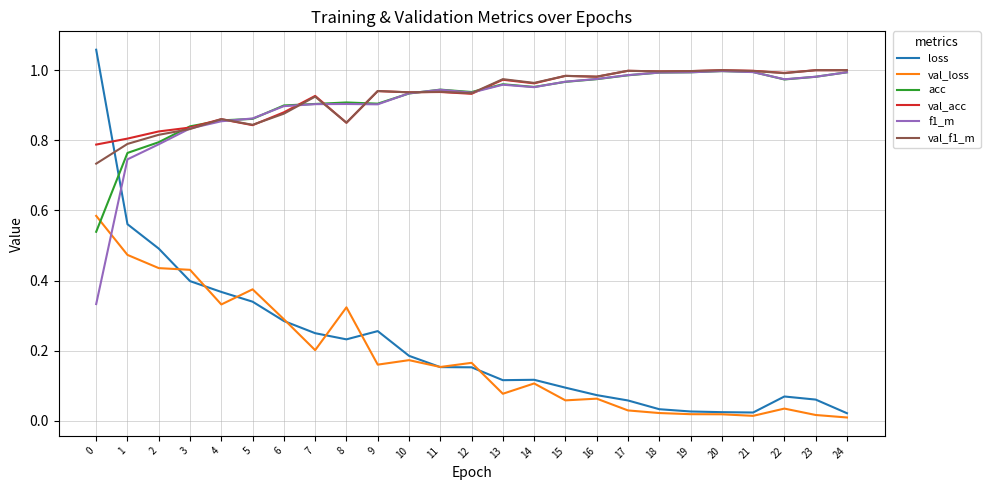

What is the total value across all series at 4?

4.1